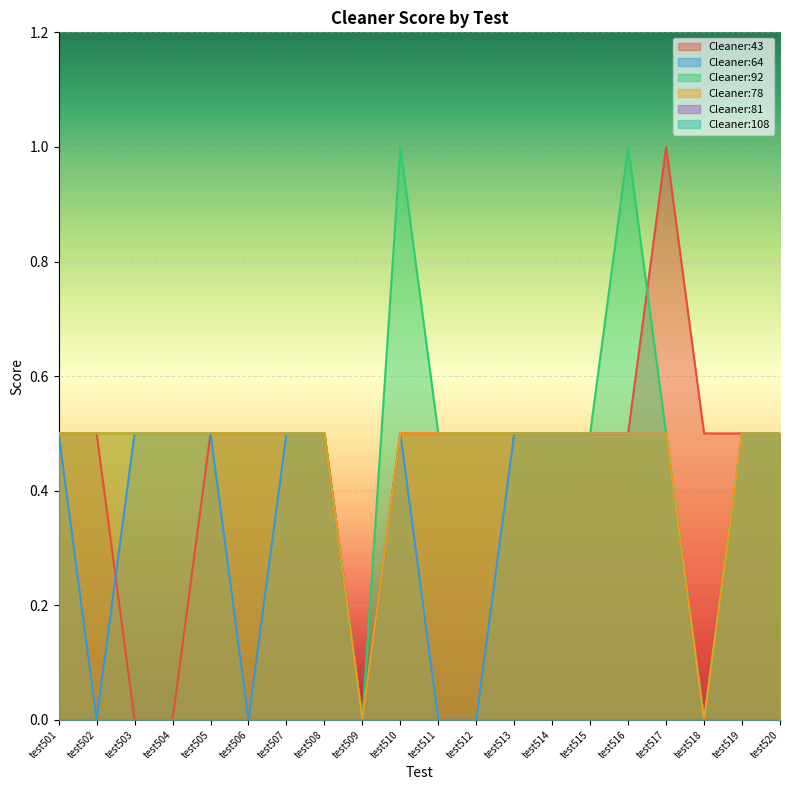

Is it true that Cleaner:78 equals 0.3 at test511?

False